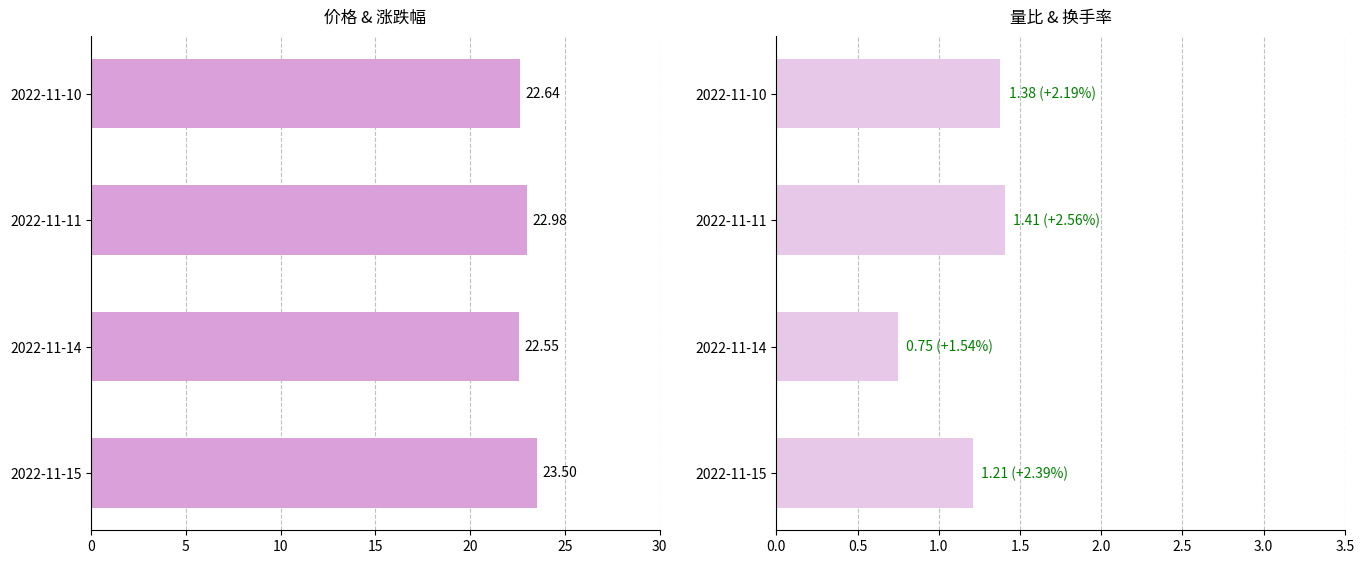

What is the difference between the second highest and second lowest values in the 价格 series?

0.3